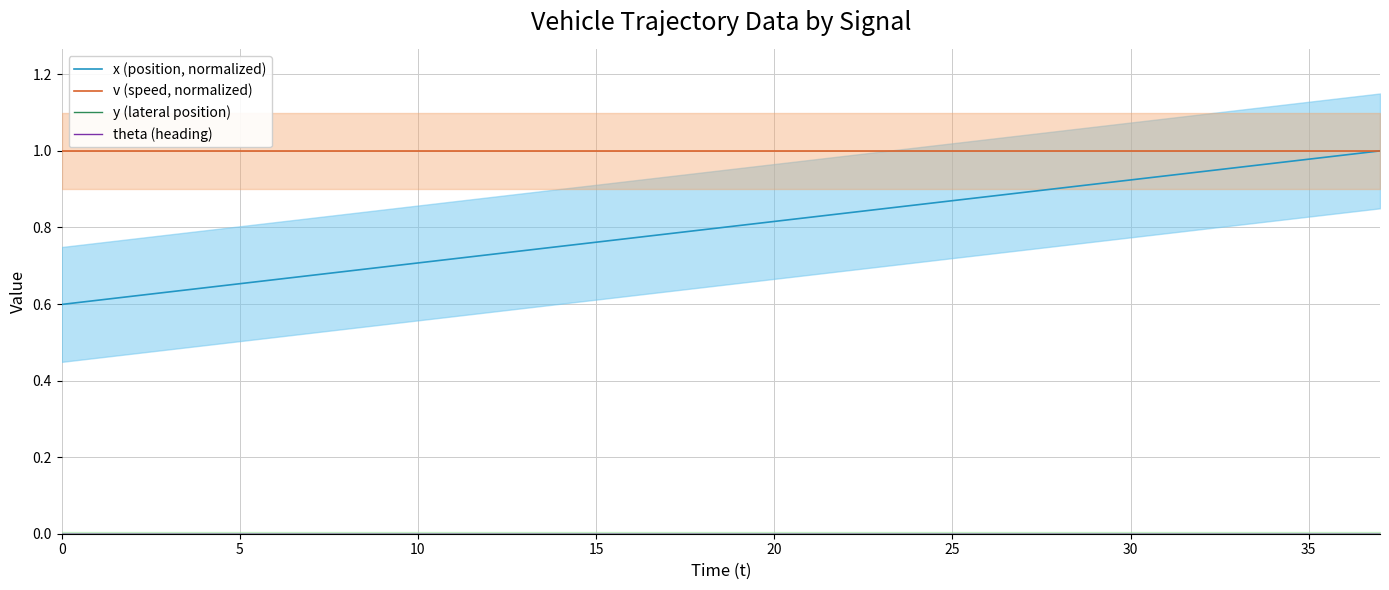

What is the total value across all series at 23?

1.8